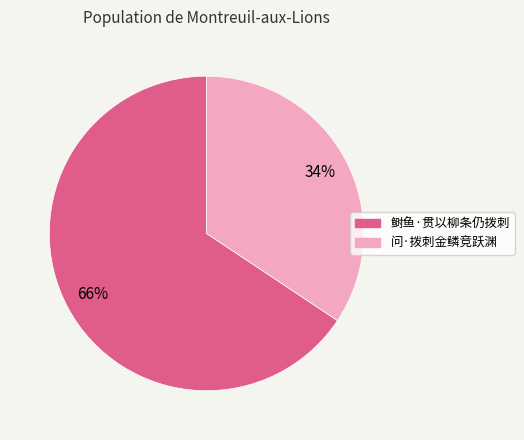

Is 问·拨刺金鳞竞跃渊 the majority of the pie?

No